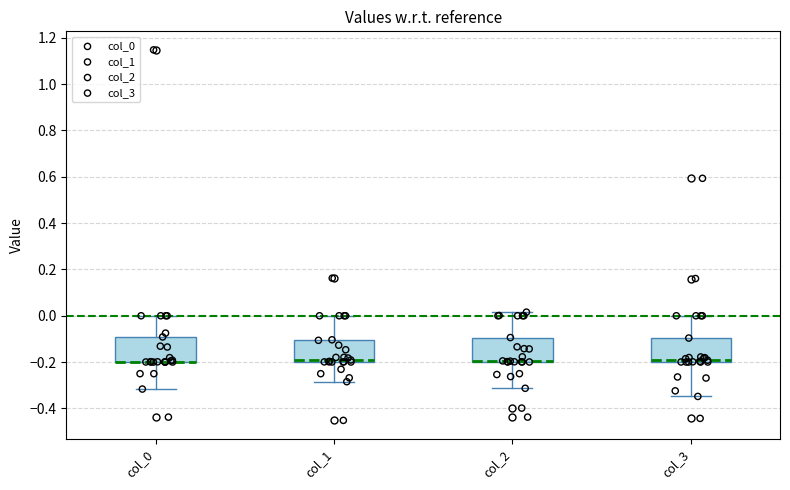

Reading left to right, transcribe this box plot: for each box, give where its median line is, the range the box spans, and where its two whiskers end, as read against the y-axis. The values are not printed on the chart, so give them approximately, as read against the axis.

col_0: median -0.20 (drawn on the box's lower edge), box -0.20 to -0.10, whiskers -0.32 to 0.00
col_1: median -0.20 (just above the box's lower edge), box -0.20 to -0.10, whiskers -0.28 to 0.00
col_2: median -0.20 (drawn on the box's lower edge), box -0.20 to -0.10, whiskers -0.32 to 0.02
col_3: median -0.20 (just above the box's lower edge), box -0.20 to -0.10, whiskers -0.34 to 0.00